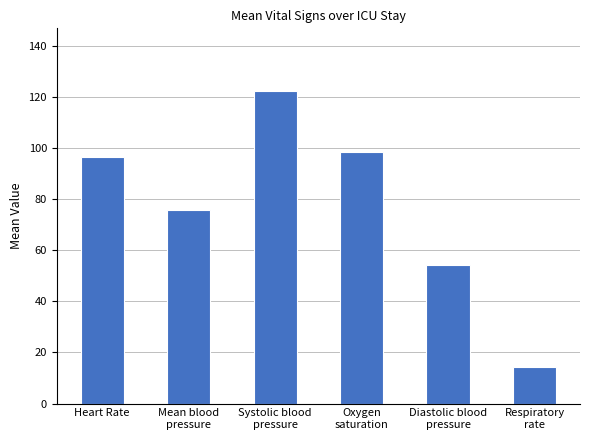

Reading left to right, what are all the values shown in this chart?

Heart Rate=96.5	Mean blood
pressure=75.8	Systolic blood
pressure=122.3	Oxygen
saturation=98.2	Diastolic blood
pressure=54.0	Respiratory
rate=14.1